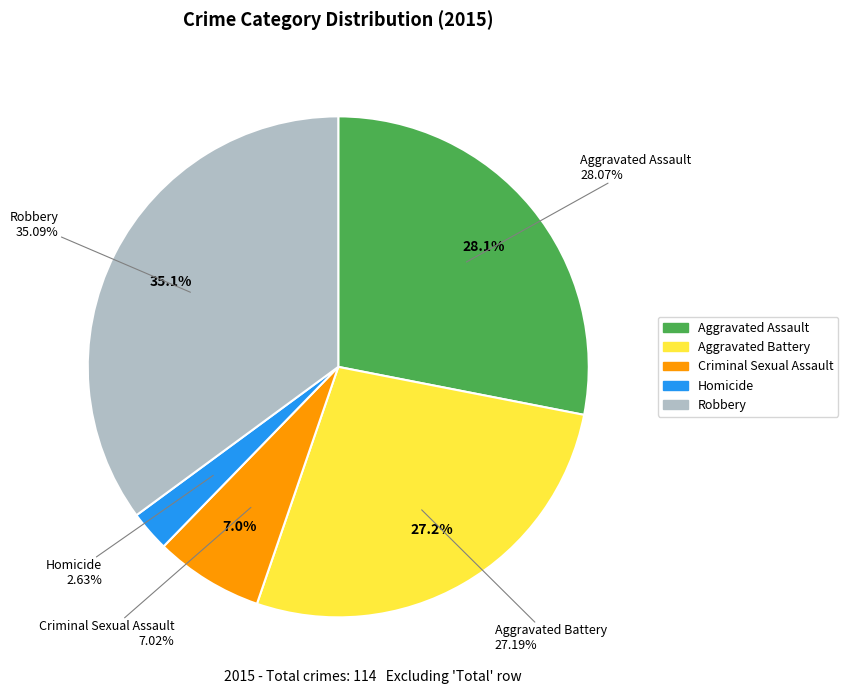

Combined, what portion of the pie is Homicide and Aggravated Battery?

29.8%